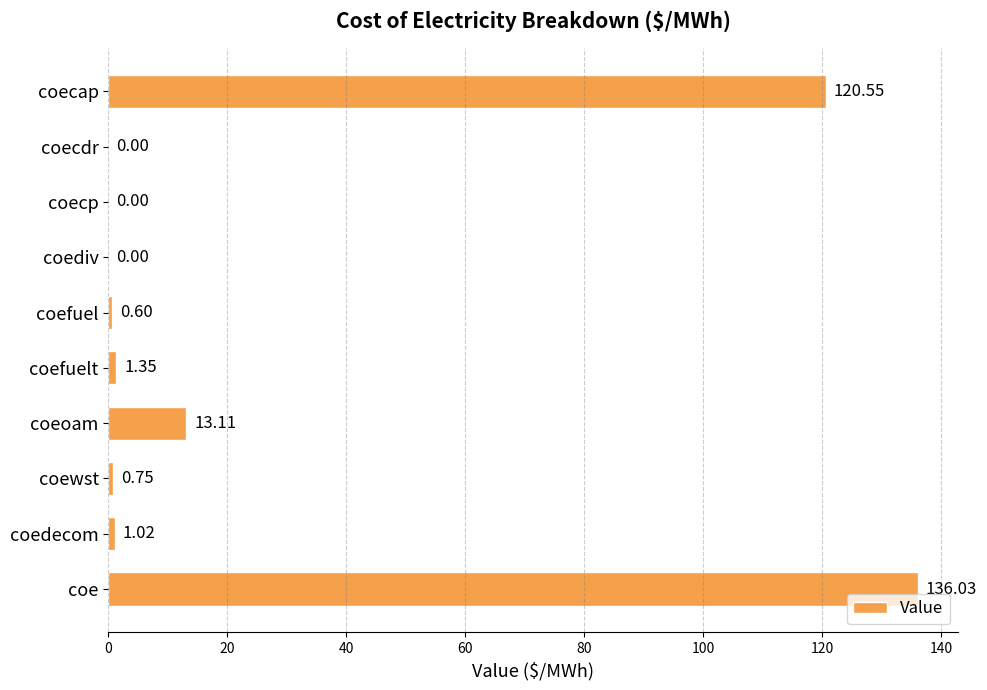

At which label is the value closest to 68?

coecap